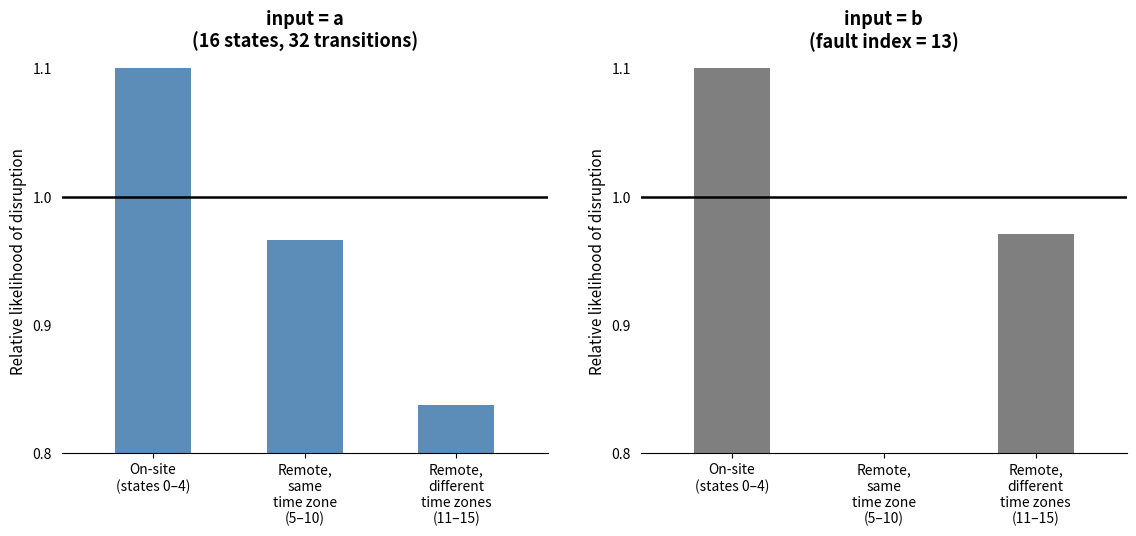

Between Remote,
different
time zones
(11–15) and Remote,
same
time zone
(5–10), which is larger?

Remote,
same
time zone
(5–10)